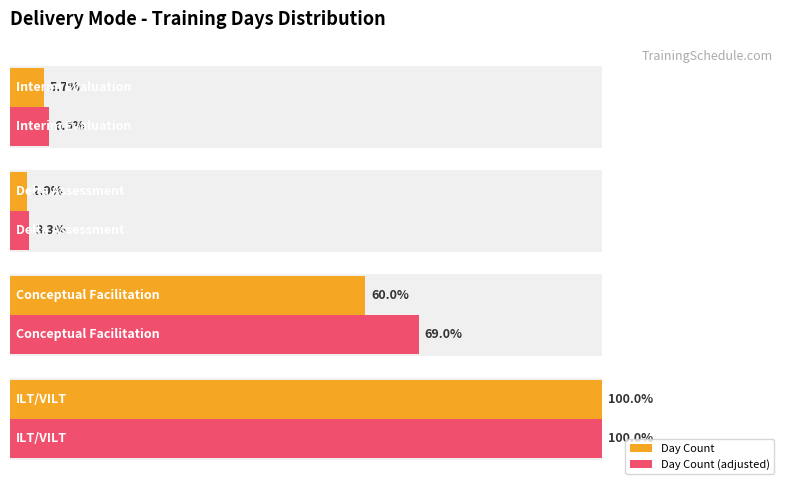

List the series in order of their peak value, highest first.

Day Count, Day Count (adjusted)